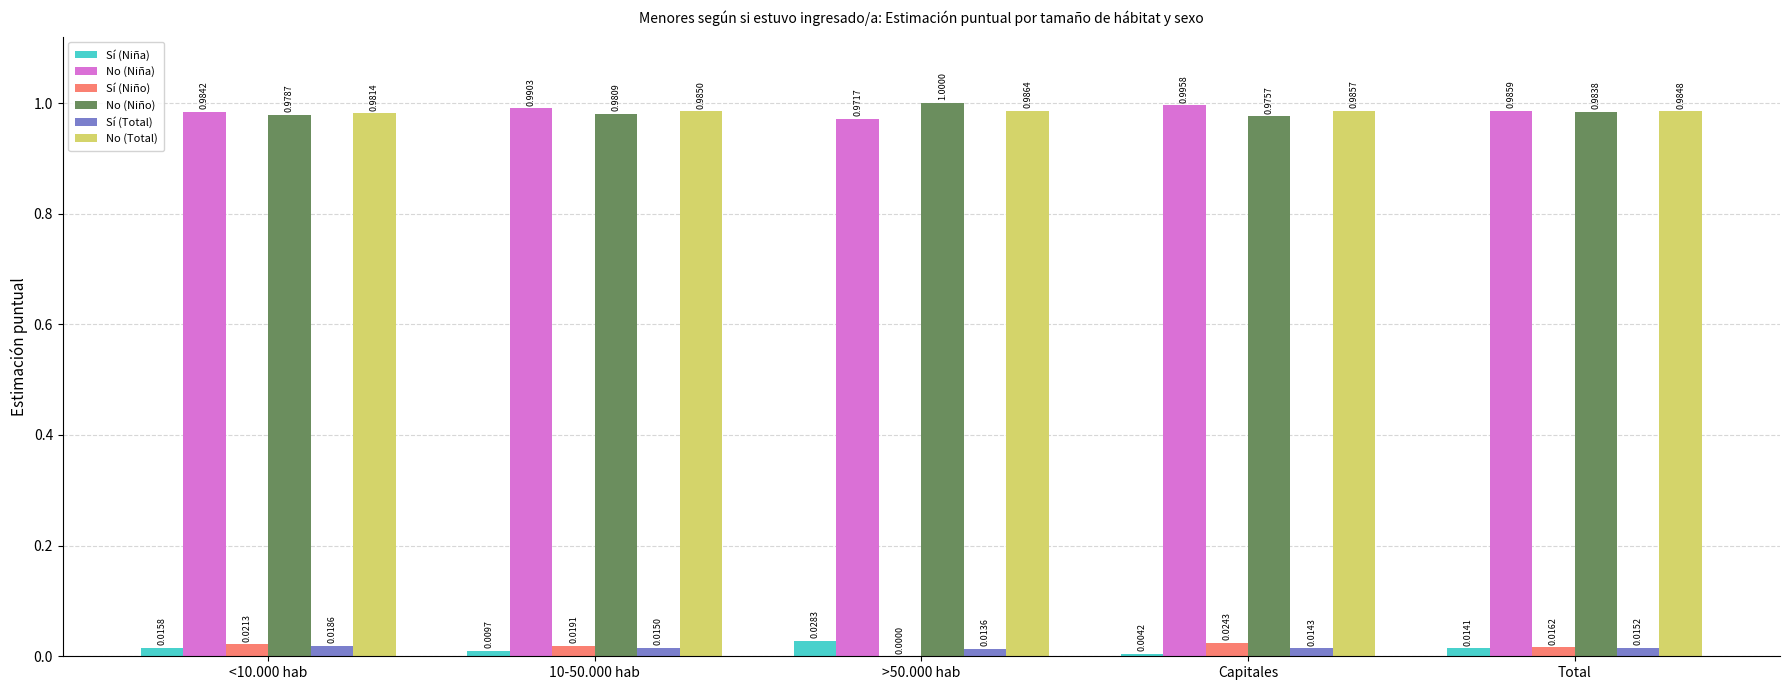

What is the sum of all No (Niño) values?

4.9